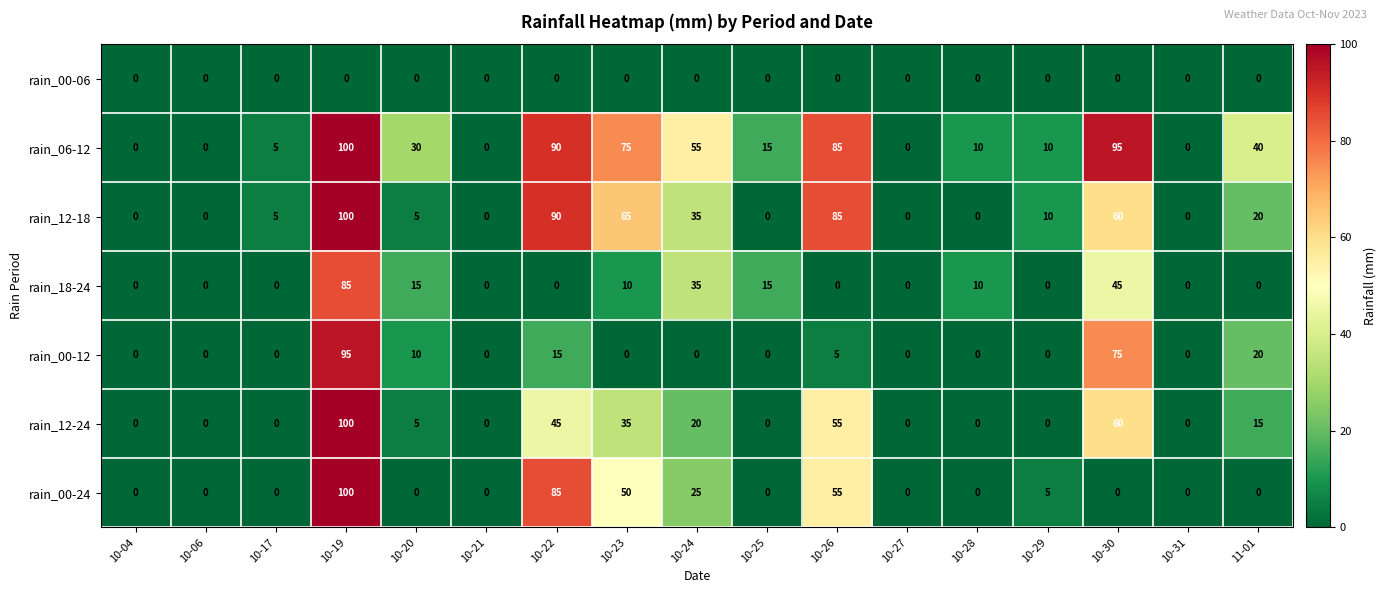

How many distinct data groups are displayed?

7